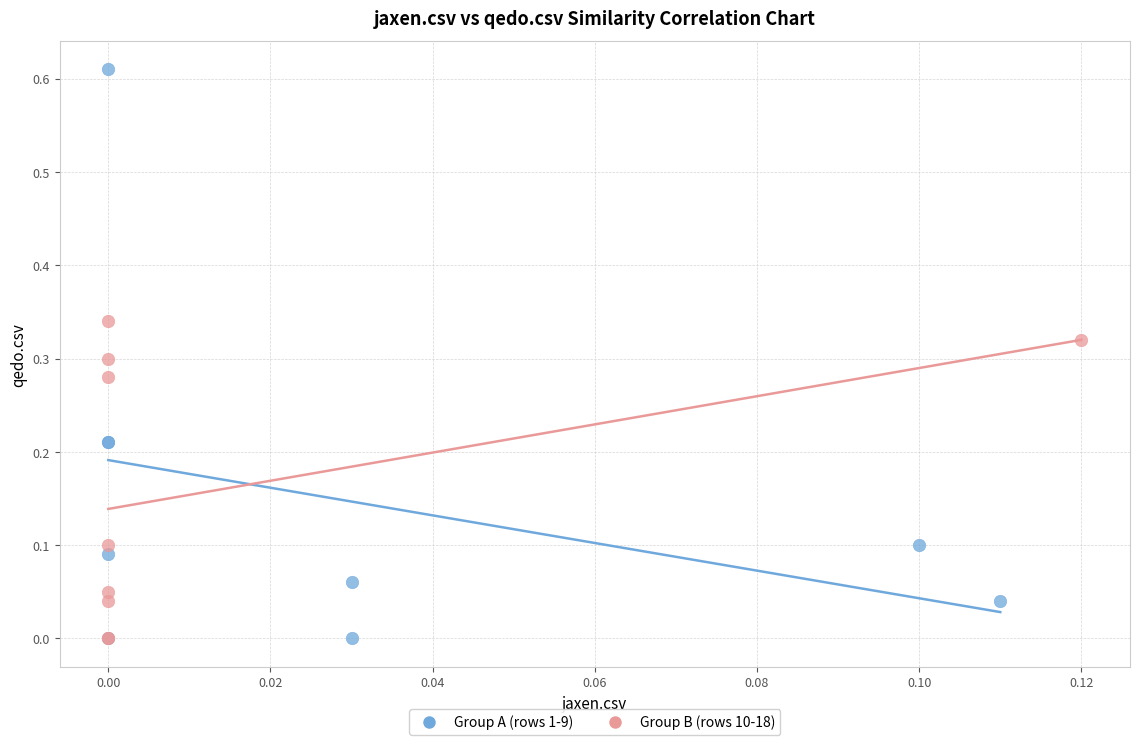

What are all the series names shown in the legend?

Group A (rows 1-9), Group B (rows 10-18)